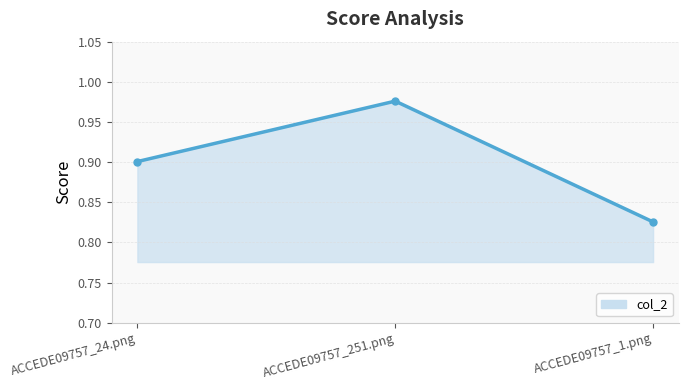

What is the sum of all values?

2.7